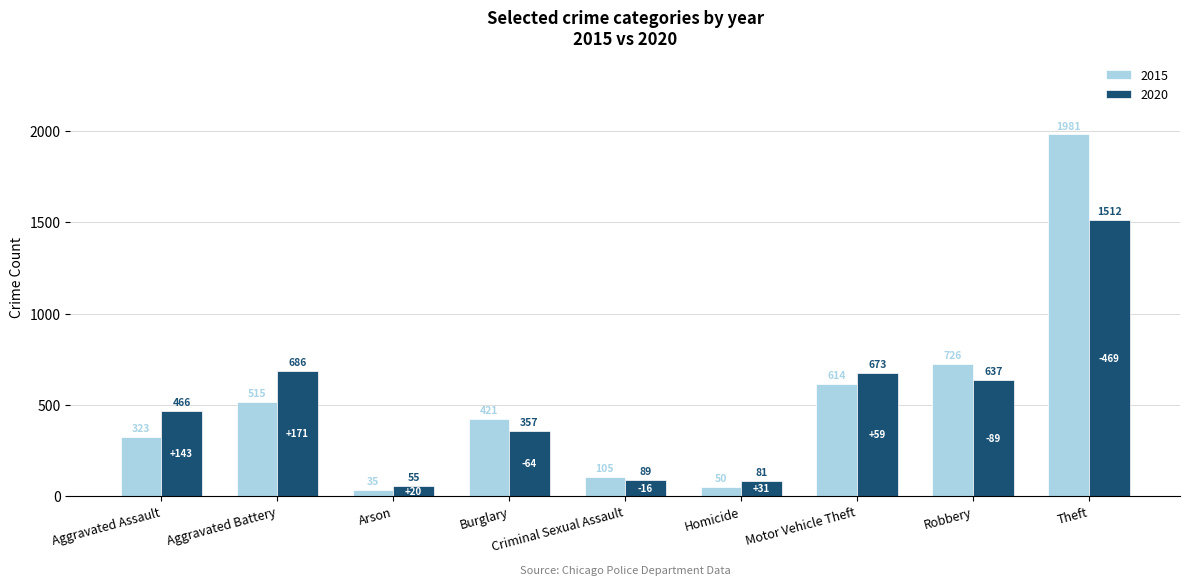

At which label does 2015 first exceed 421?

Aggravated Battery